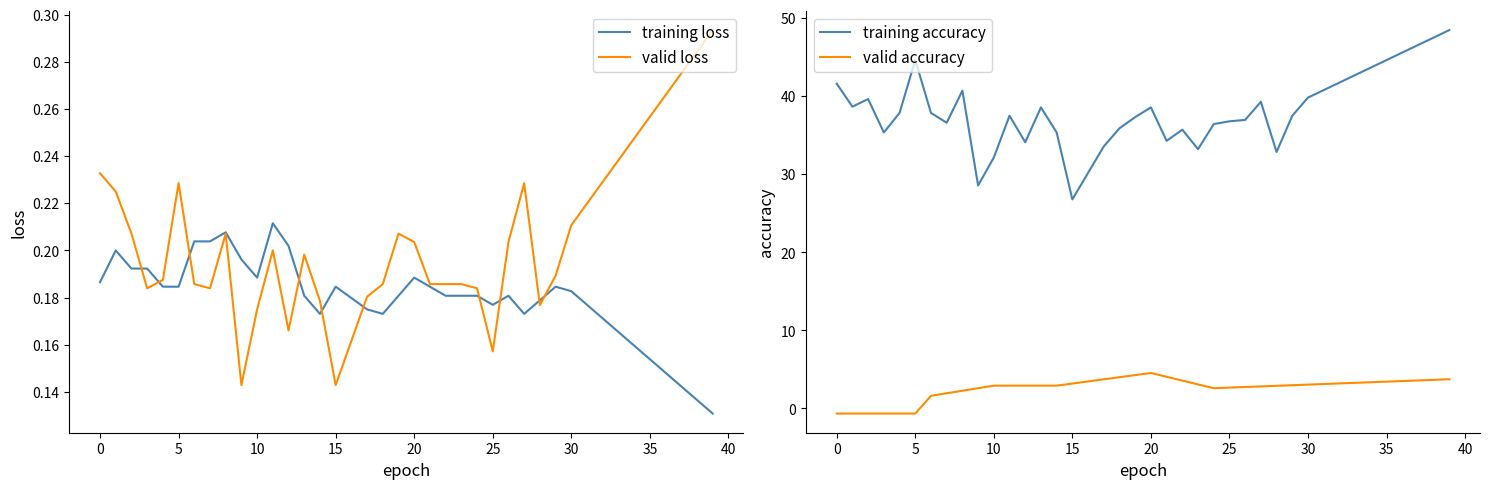

Is it true that training accuracy equals 75.6 at 34?

False